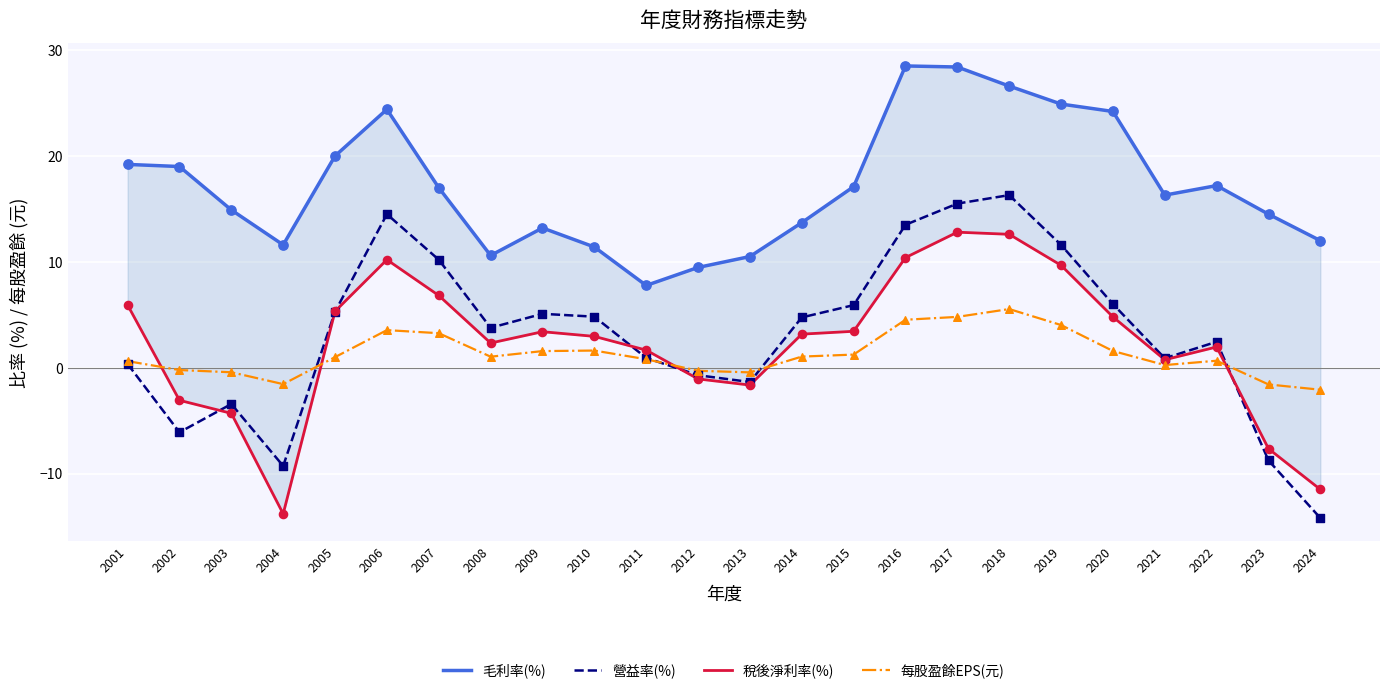

Which series contains the lowest Y value?

營益率(%)